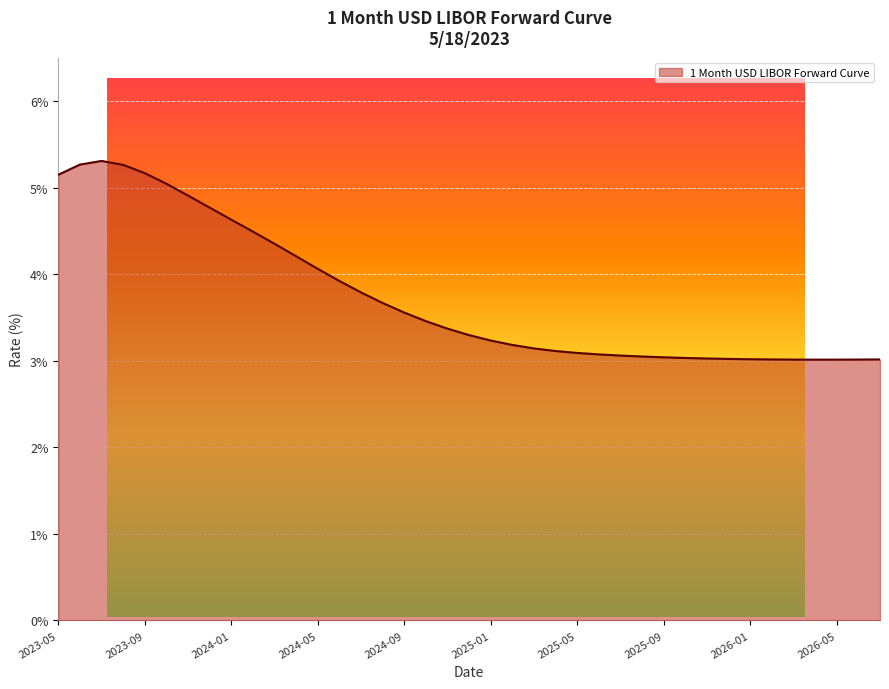

What is the difference between the maximum and minimum values?

2.3